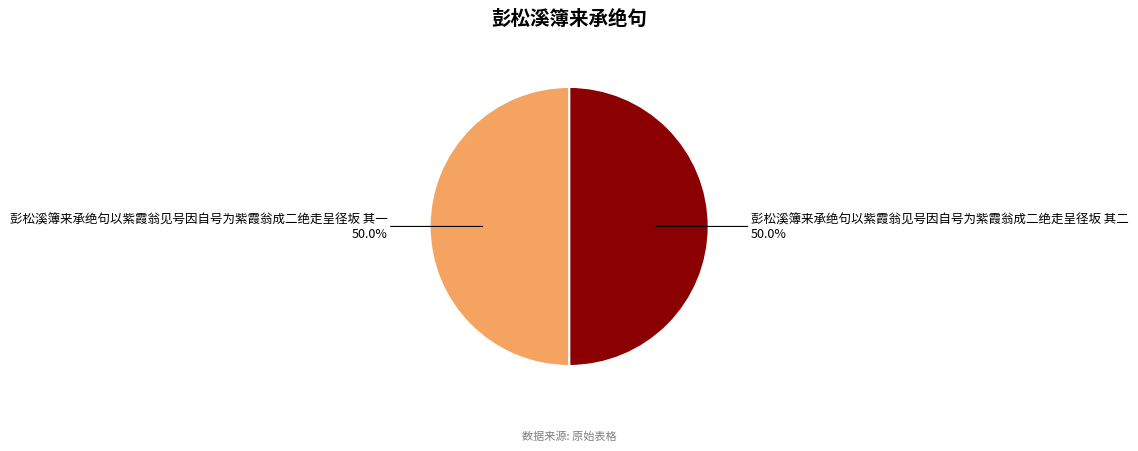

Count the number of slices in the pie.

2